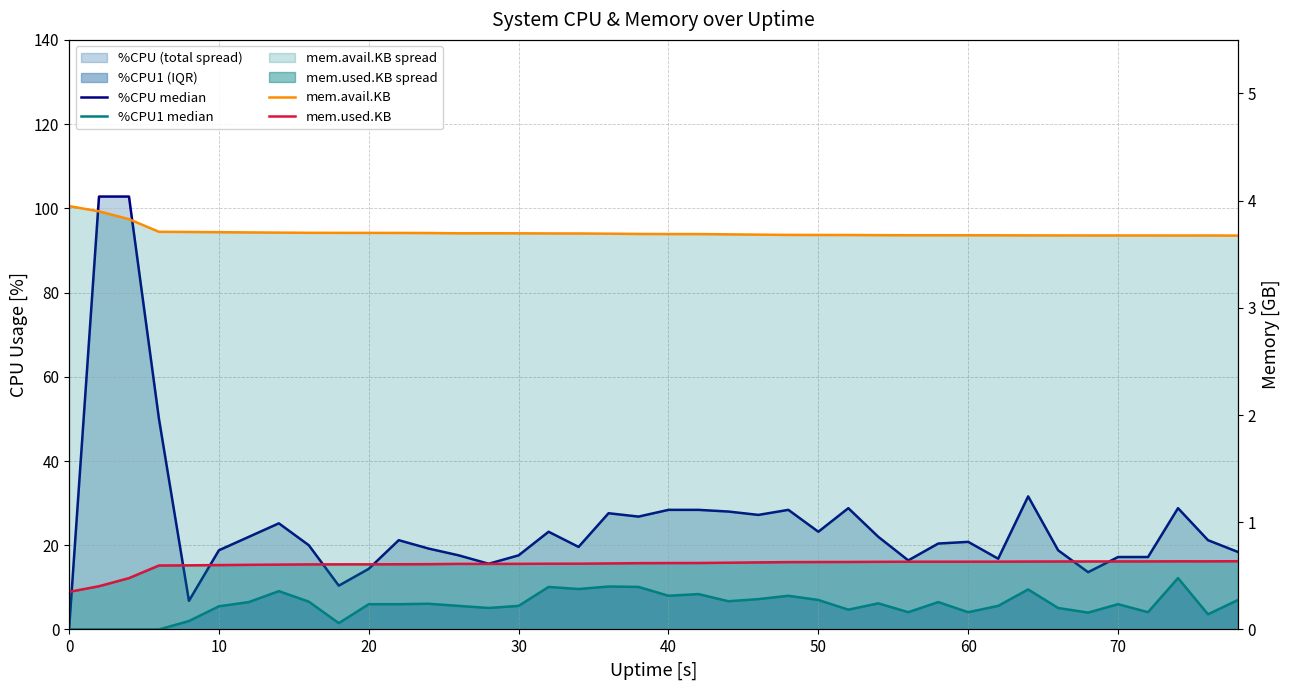

Reading left to right, what are all the values shown in this chart?

%CPU median: 0.0	102.8	102.8	50.0	6.8	18.8	22.0	25.2	20.0	10.4	14.4	21.2	19.2	17.6	15.6	17.6	23.2	19.6	27.6	26.8	28.4	28.4	28.0	27.2	28.4	23.2	28.8	22.0	16.4	20.4	20.8	16.8	31.6	18.8	13.6	17.2	17.2	28.8	21.2	18.4
%CPU1 median: 0.0	0.0	0.0	0.0	2.0	5.5	6.5	9.1	6.6	1.5	6.0	6.0	6.1	5.6	5.1	5.6	10.1	9.6	10.2	10.1	8.0	8.4	6.7	7.2	8.0	7.0	4.7	6.2	4.1	6.5	4.1	5.6	9.5	5.1	4.0	6.0	4.1	12.2	3.6	7.0
mem.avail.KB: 3.9	3.9	3.8	3.7	3.7	3.7	3.7	3.7	3.7	3.7	3.7	3.7	3.7	3.7	3.7	3.7	3.7	3.7	3.7	3.7	3.7	3.7	3.7	3.7	3.7	3.7	3.7	3.7	3.7	3.7	3.7	3.7	3.7	3.7	3.7	3.7	3.7	3.7	3.7	3.7
mem.used.KB: 0.4	0.4	0.5	0.6	0.6	0.6	0.6	0.6	0.6	0.6	0.6	0.6	0.6	0.6	0.6	0.6	0.6	0.6	0.6	0.6	0.6	0.6	0.6	0.6	0.6	0.6	0.6	0.6	0.6	0.6	0.6	0.6	0.6	0.6	0.6	0.6	0.6	0.6	0.6	0.6